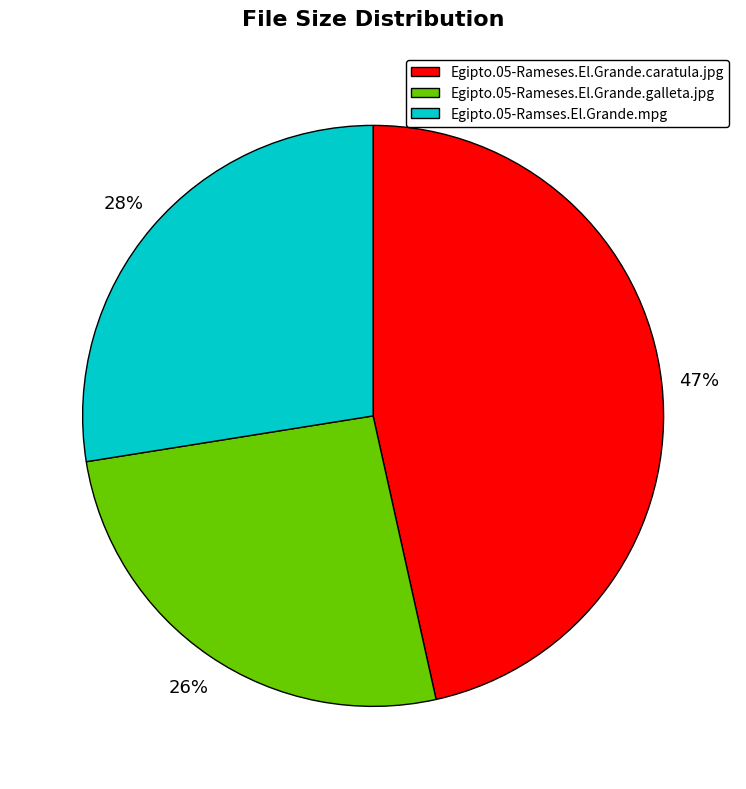

To the nearest percent, what portion does Egipto.05-Rameses.El.Grande.galleta.jpg represent?

26%